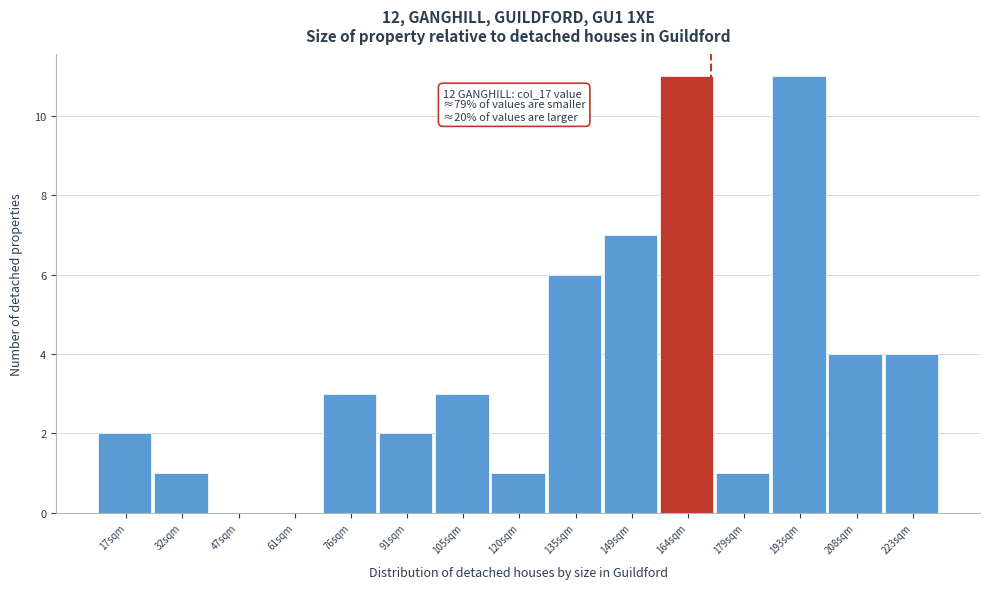

Reading left to right, extract all data points from this chart.

17sqm=2	32sqm=1	47sqm=0	61sqm=0	76sqm=3	91sqm=2	105sqm=3	120sqm=1	135sqm=6	149sqm=7	164sqm=11	179sqm=1	193sqm=11	208sqm=4	223sqm=4